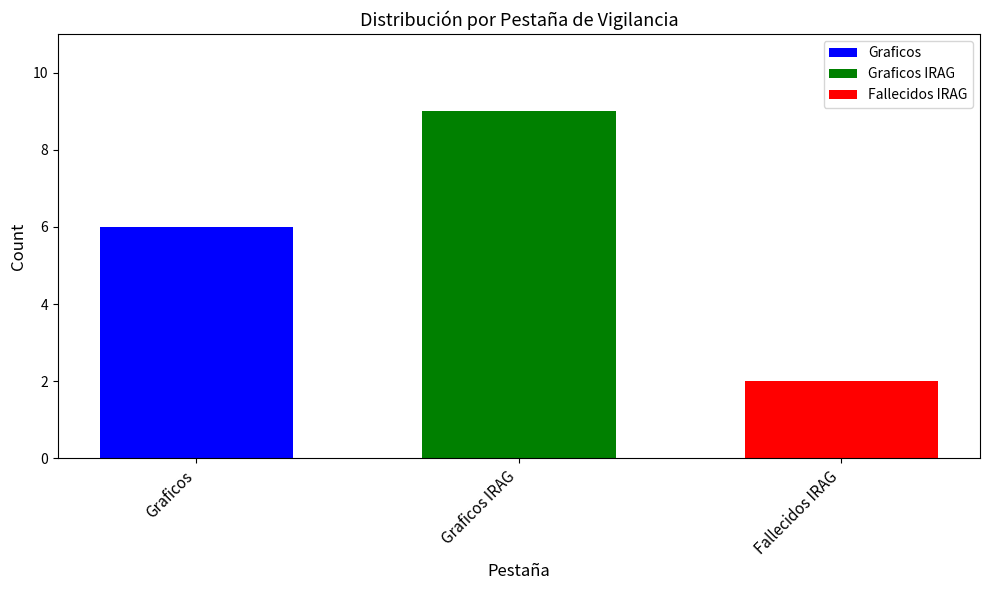

List the series in order of their peak value, highest first.

Graficos IRAG, Graficos, Fallecidos IRAG